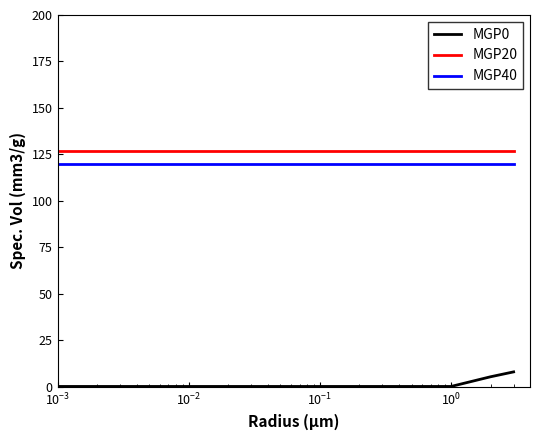

True or false: MGP40 and MGP0 intersect in this chart.

False